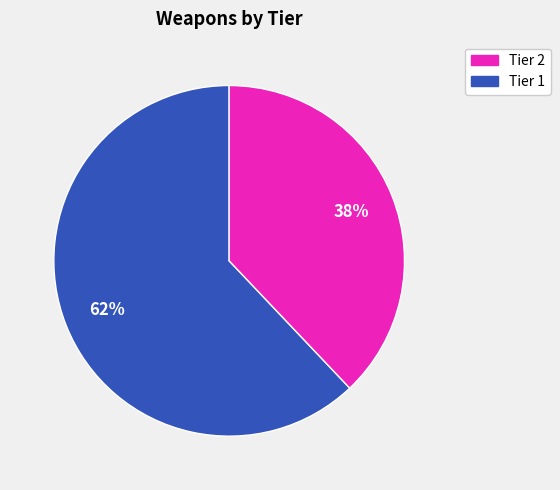

Is there any slice that represents more than half of the pie?

Yes